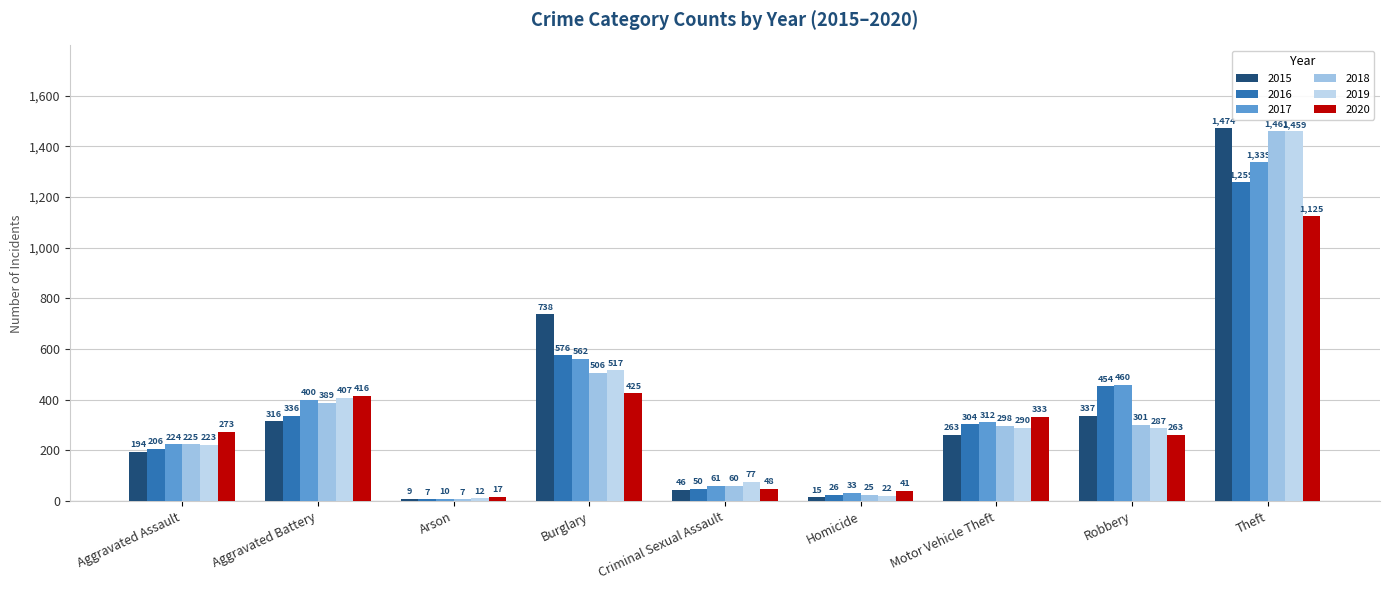

What is the spread (max minus min) of values at Motor Vehicle Theft?

70